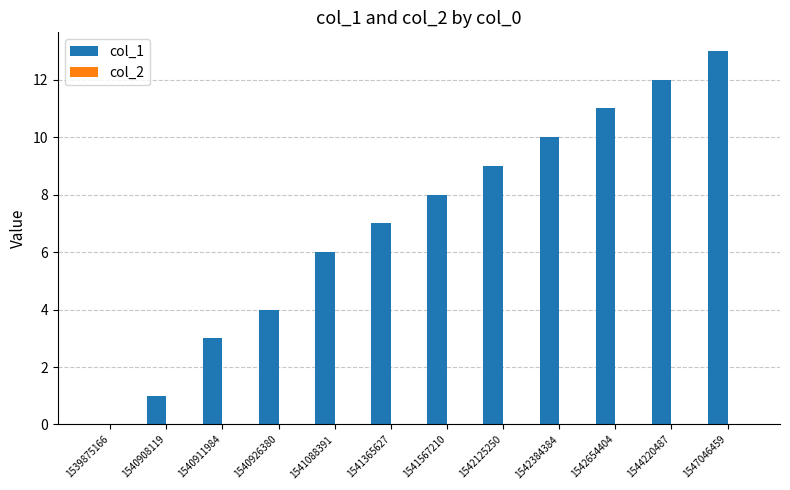

What is the greatest value displayed?

13